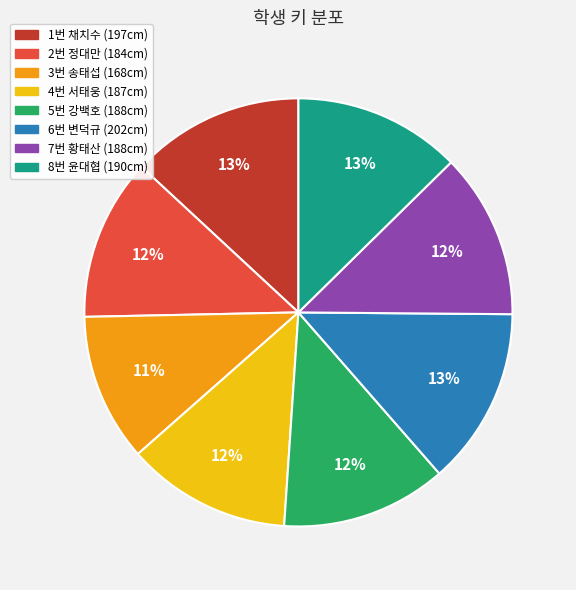

To the nearest percent, what percentage of the pie is 3번 송태섭?

11%